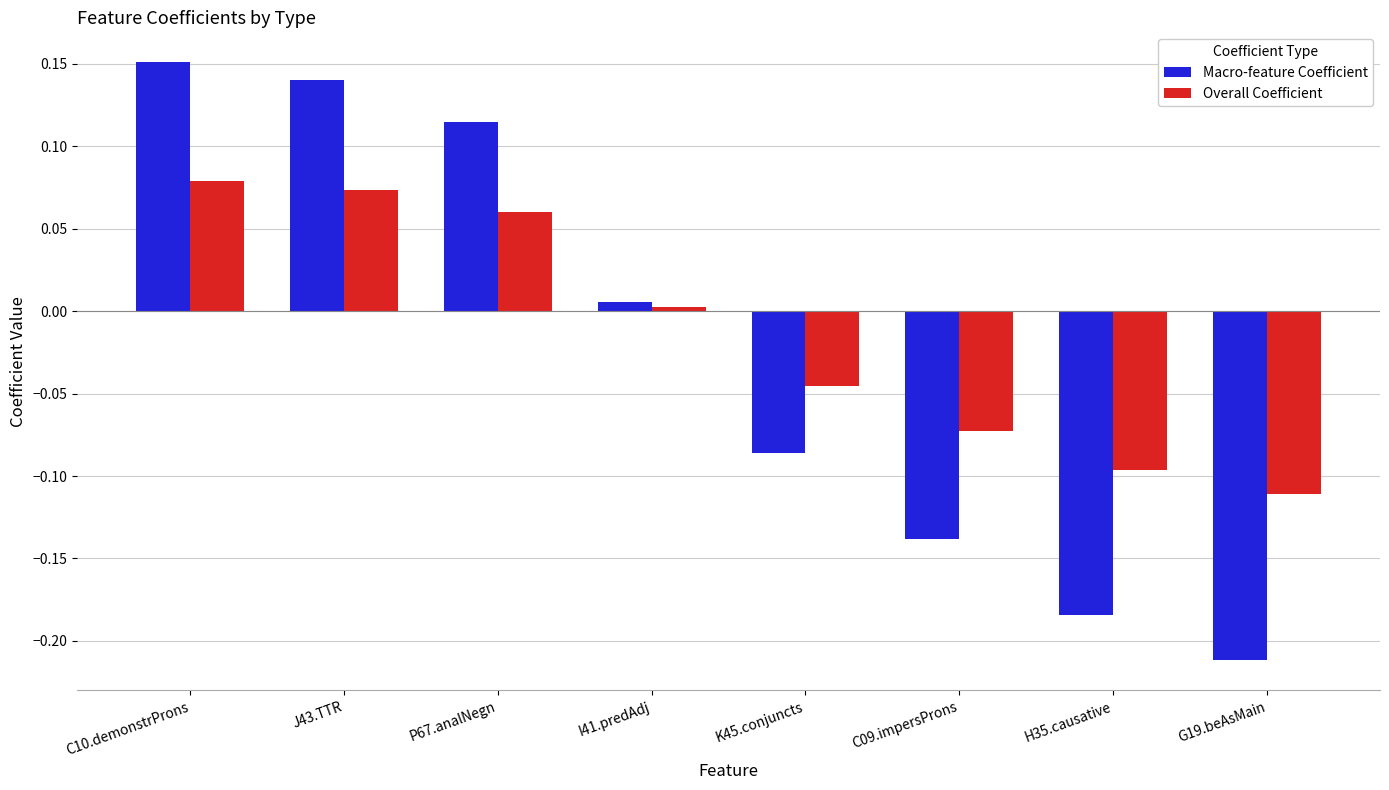

Count the number of categories in the chart.

8